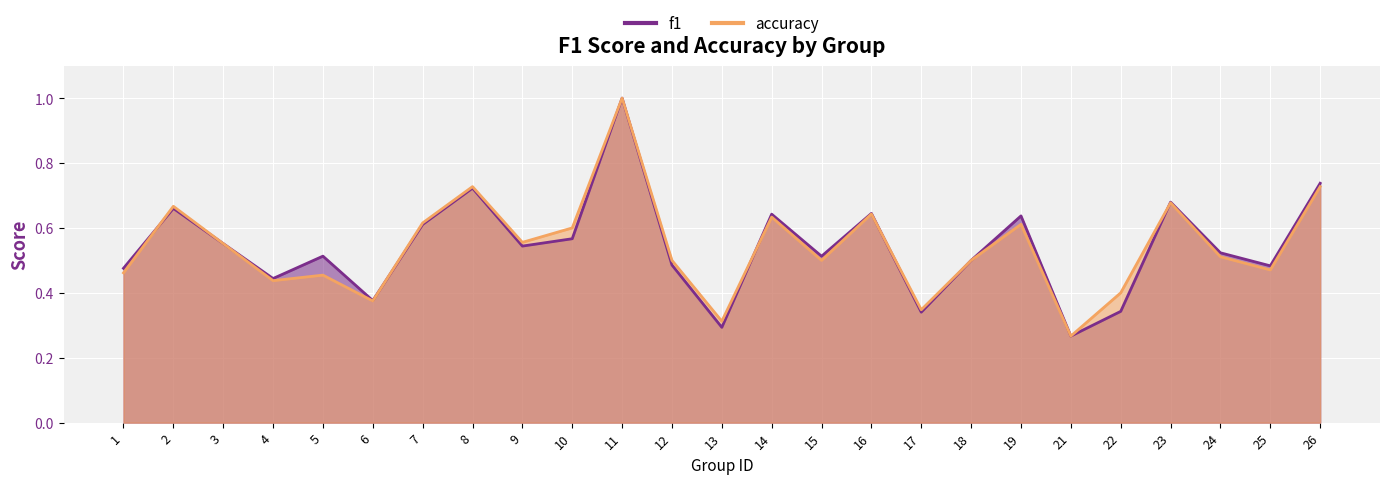

What is the difference between the maximum and minimum values in the accuracy series?

0.7